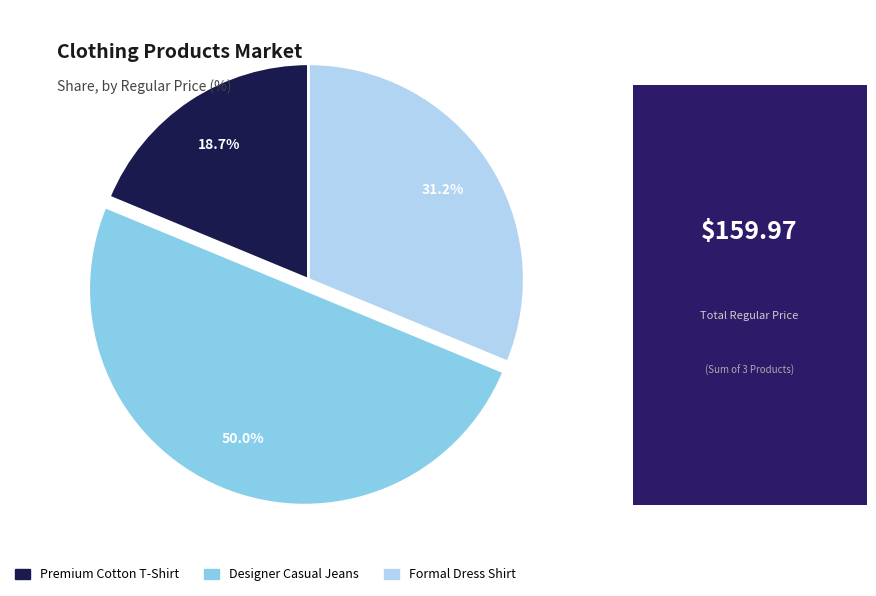

The Formal Dress Shirt slice represents 41% of the pie. True or false?

False